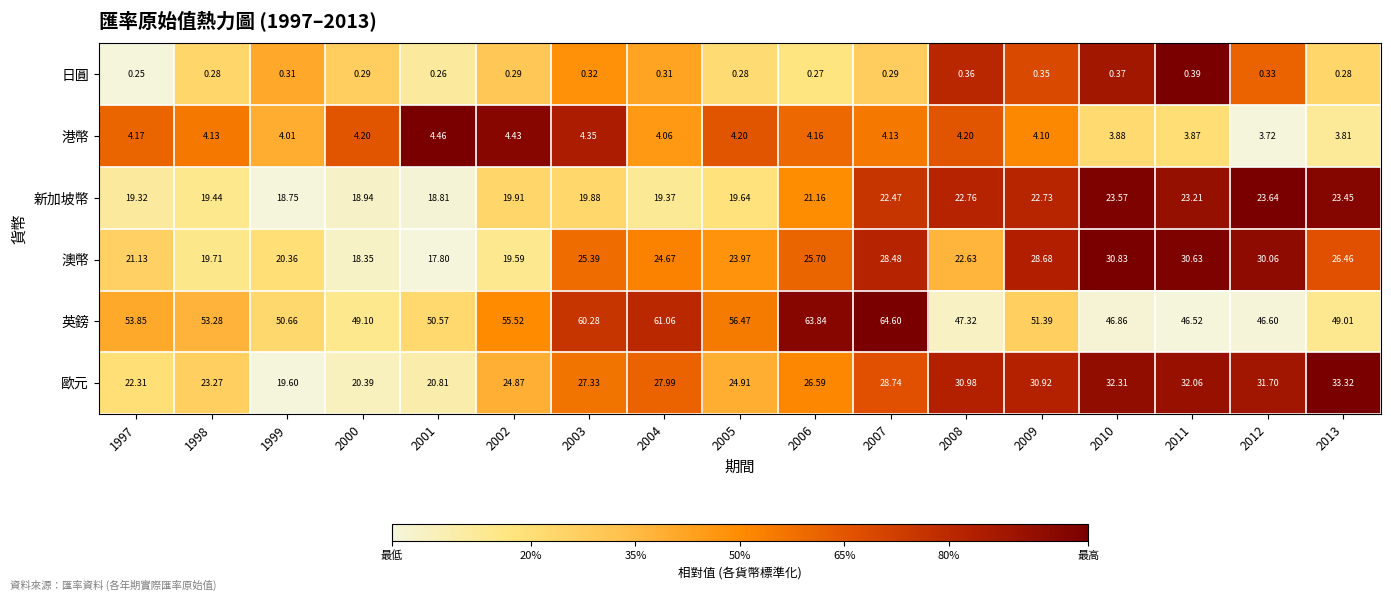

Which series has the largest total across all categories?

英鎊